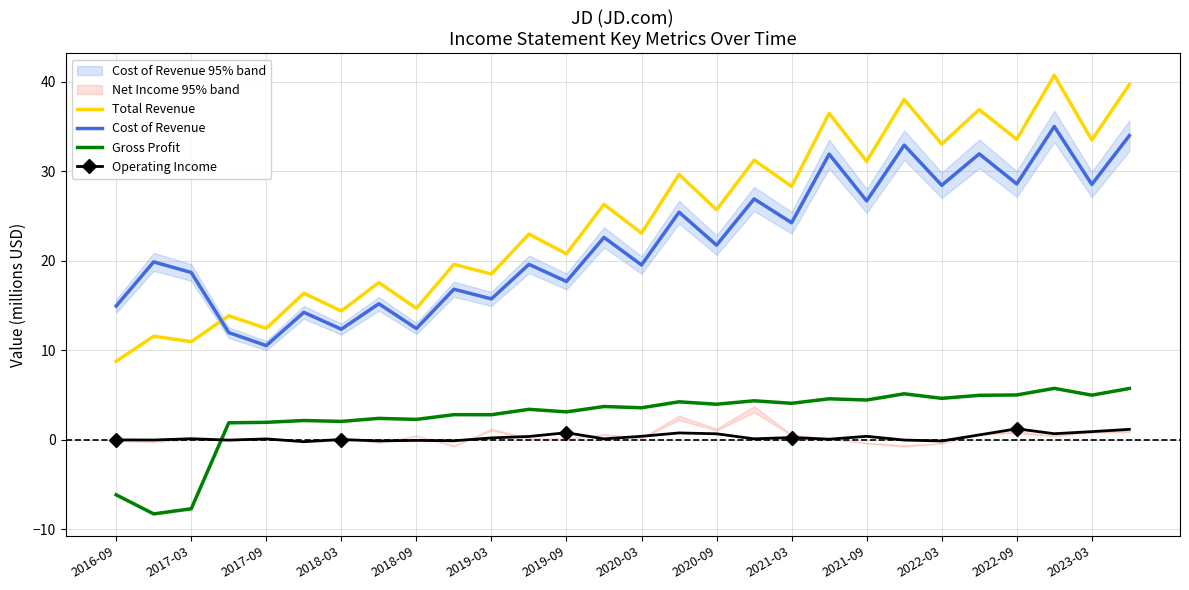

The value of Gross Profit at 15 is 4.2. True or false?

True